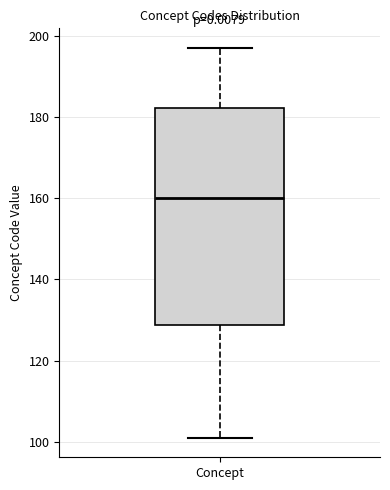

Where does the lower whisker of the box for Concept end on the y-axis? The values are not printed on the chart, so give them approximately, as read against the axis.

102